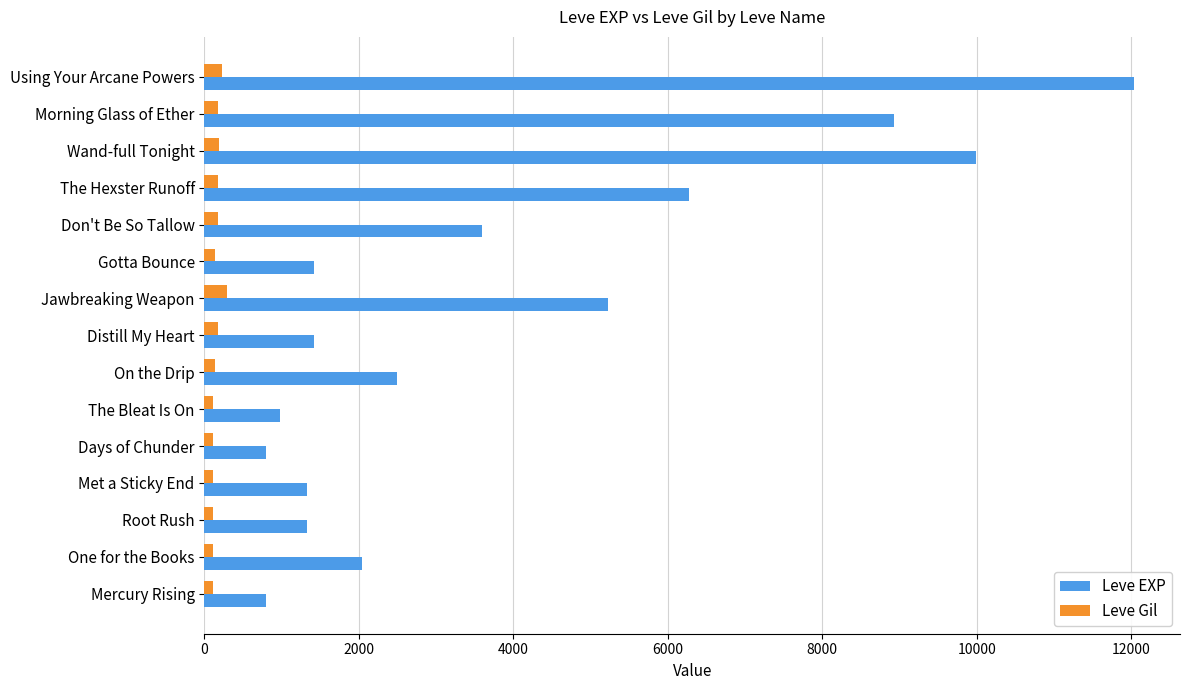

What is the average value of the Leve EXP series?

3911